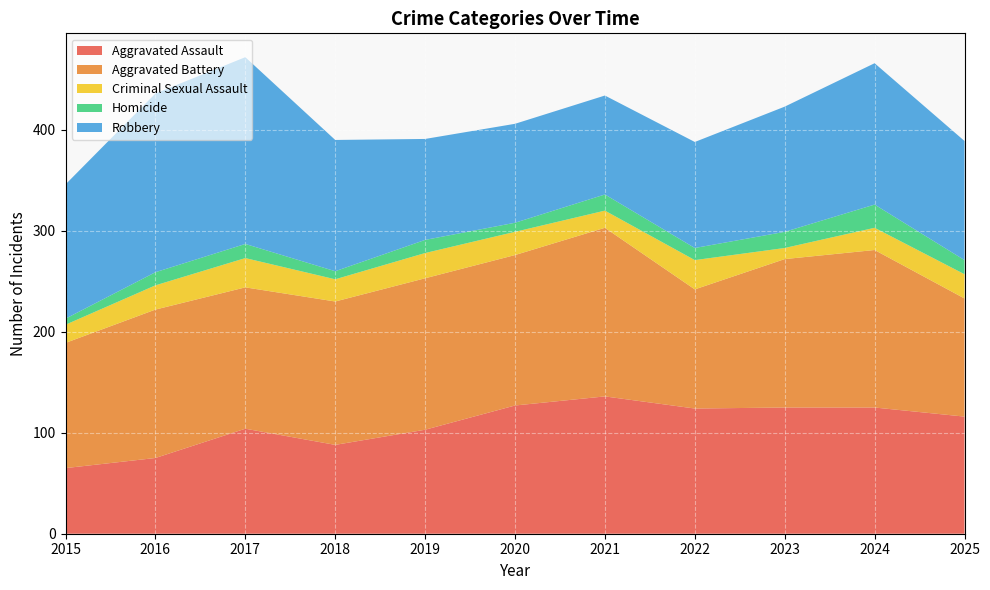

Reading right to left, transcribe all the data shown in this chart.

Aggravated Assault: 116	125	125	124	136	127	103	88	104	75	65
Aggravated Battery: 117	156	147	118	167	149	150	142	140	147	124
Criminal Sexual Assault: 24	22	11	29	17	23	25	22	29	24	18
Homicide: 14	23	16	12	16	9	13	8	14	13	6
Robbery: 118	140	124	105	98	98	100	130	185	177	133